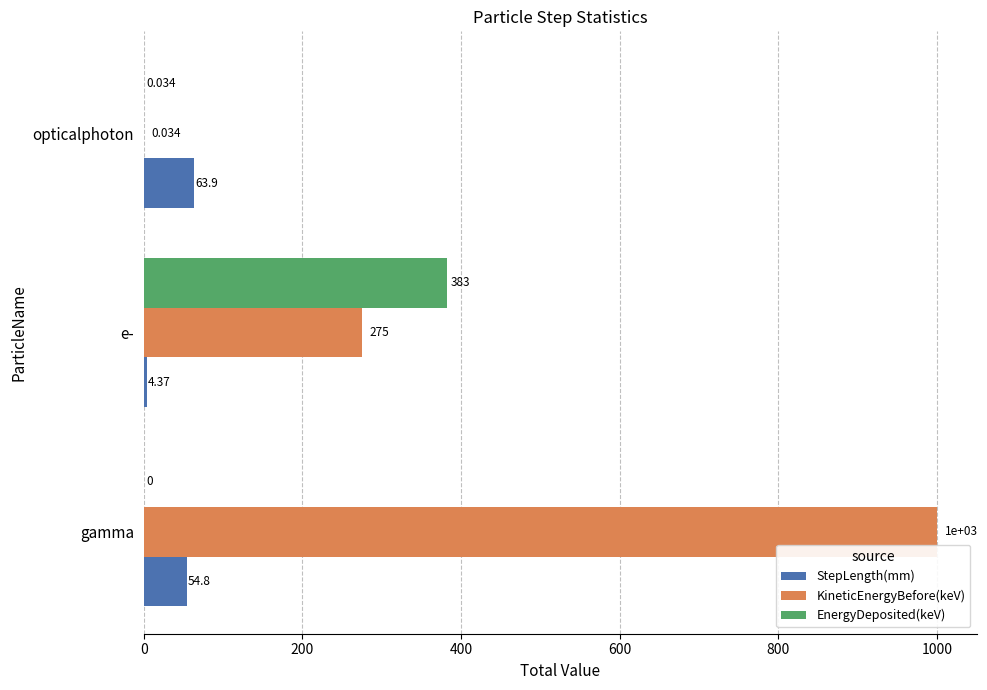

Which series has the largest total across all categories?

KineticEnergyBefore(keV)